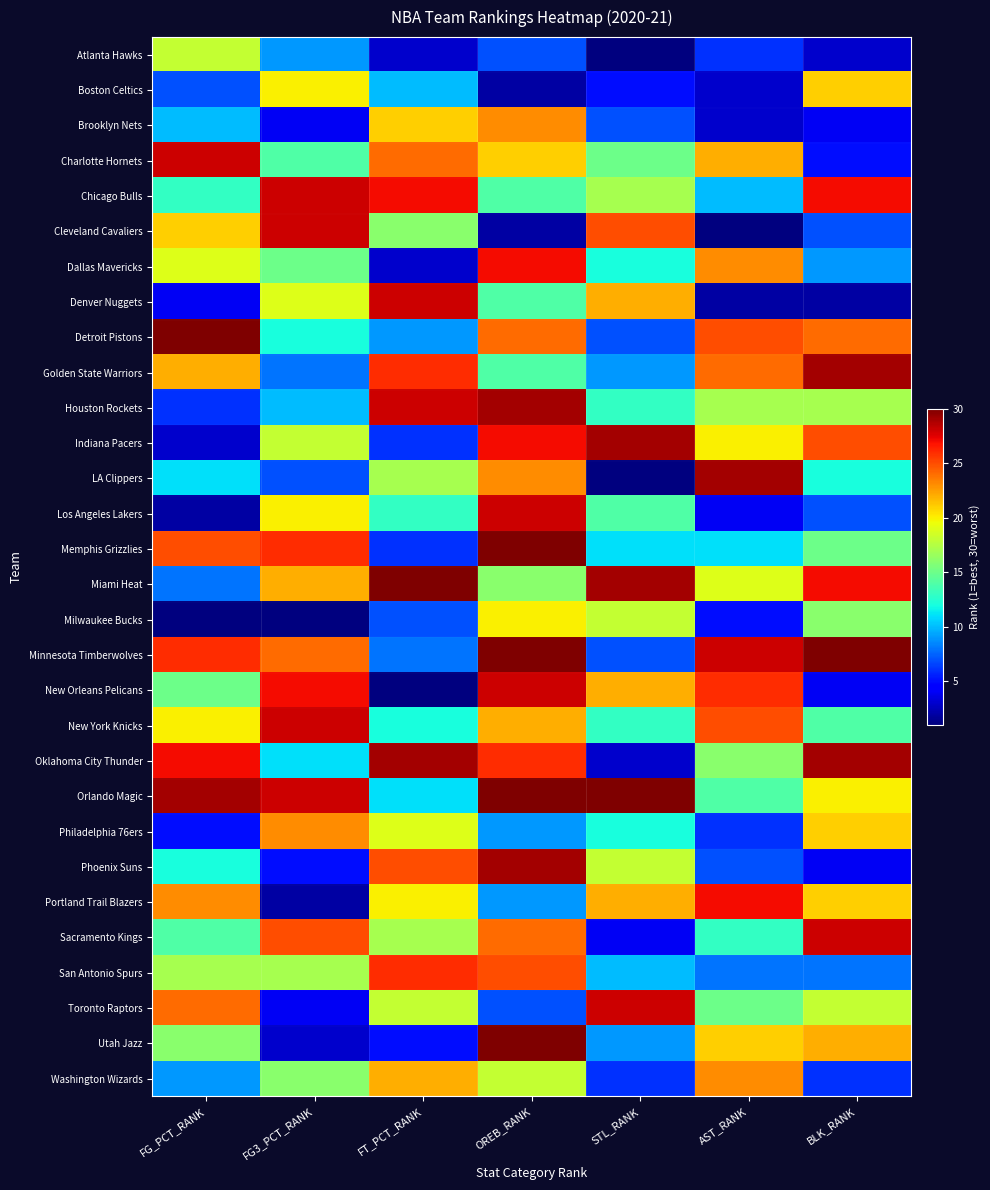

Which has a higher value, AST_RANK or FG3_PCT_RANK?

FG3_PCT_RANK